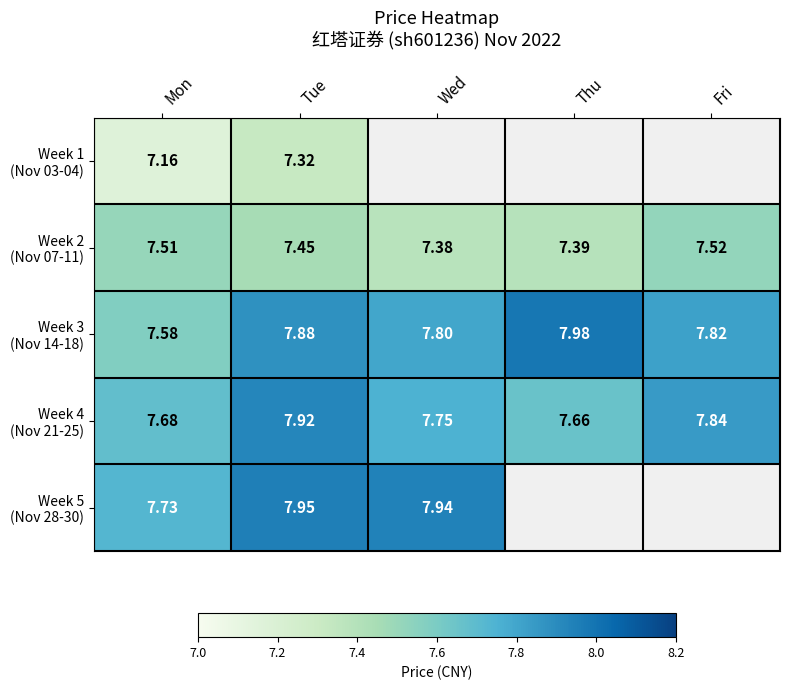

Which series has the largest total across all categories?

Week 3 (Nov 14-18)